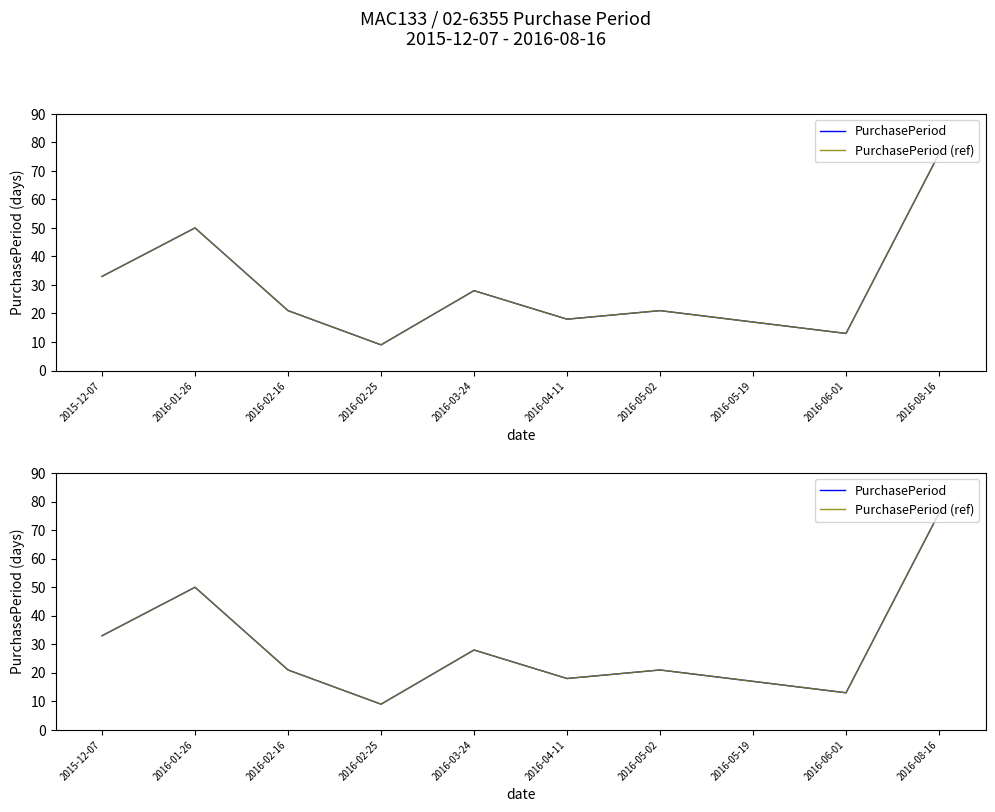

Which series has the largest total across all categories?

PurchasePeriod